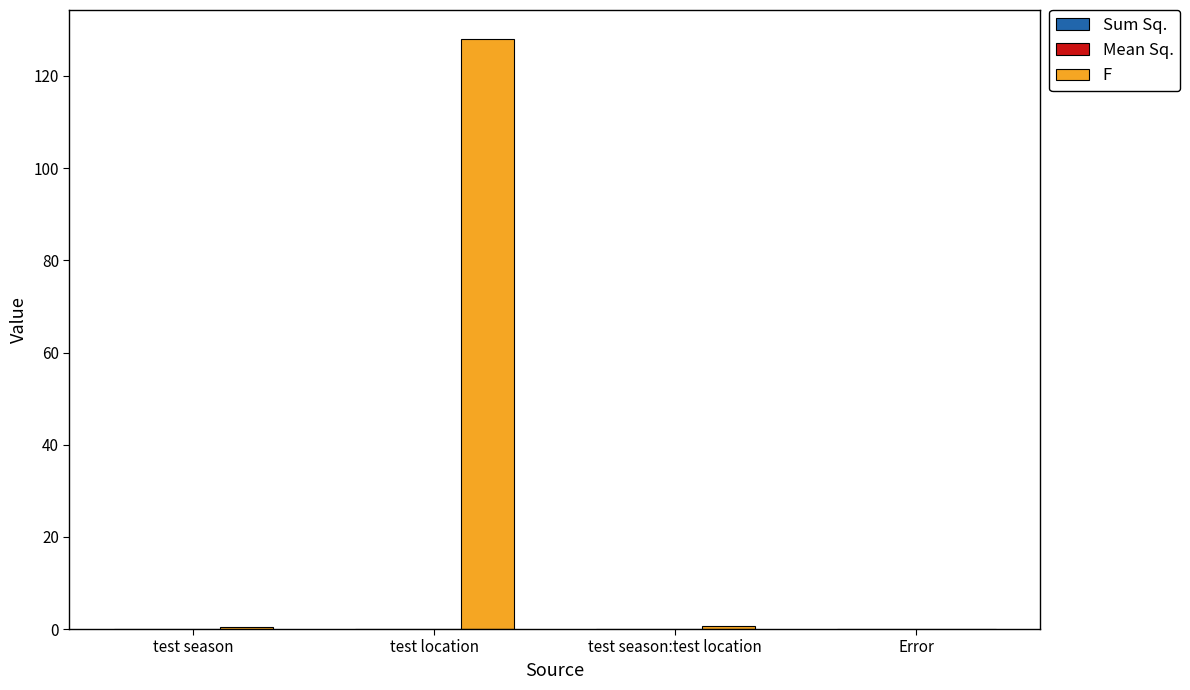

Which series has the largest total across all categories?

F